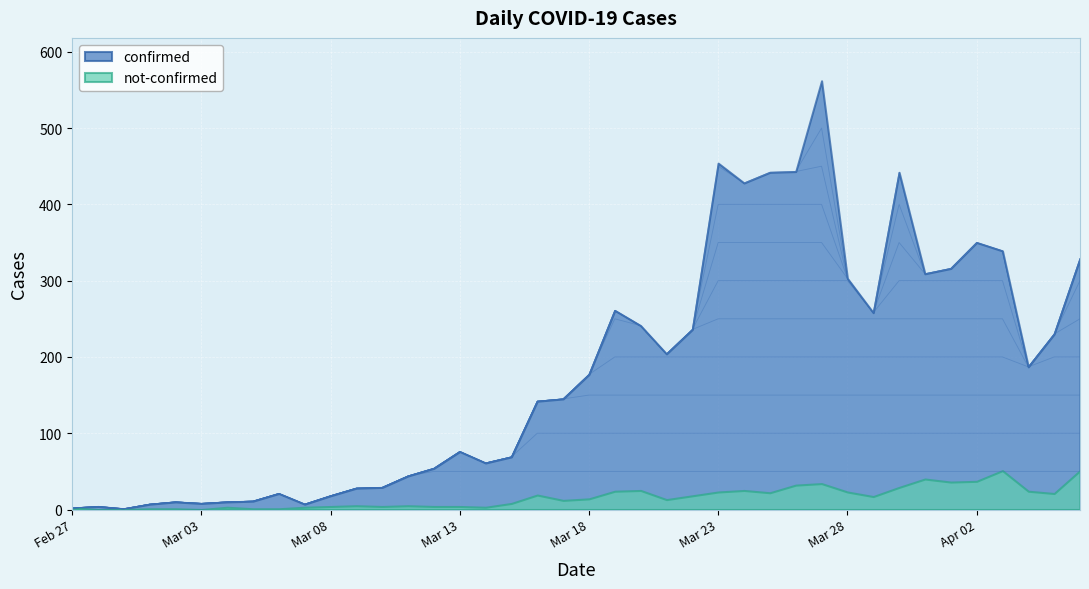

Which has a higher value, 2020-03-13 or 2020-04-06?

2020-04-06